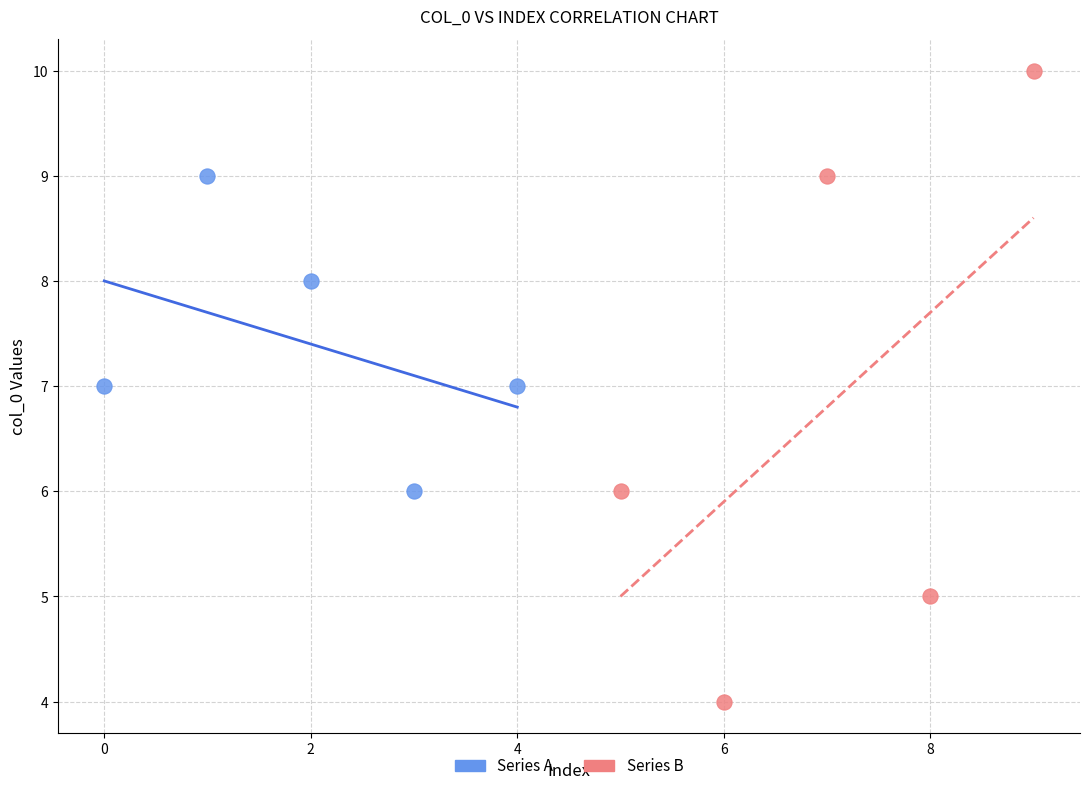

Which series has the largest Y range (max minus min)?

Series B